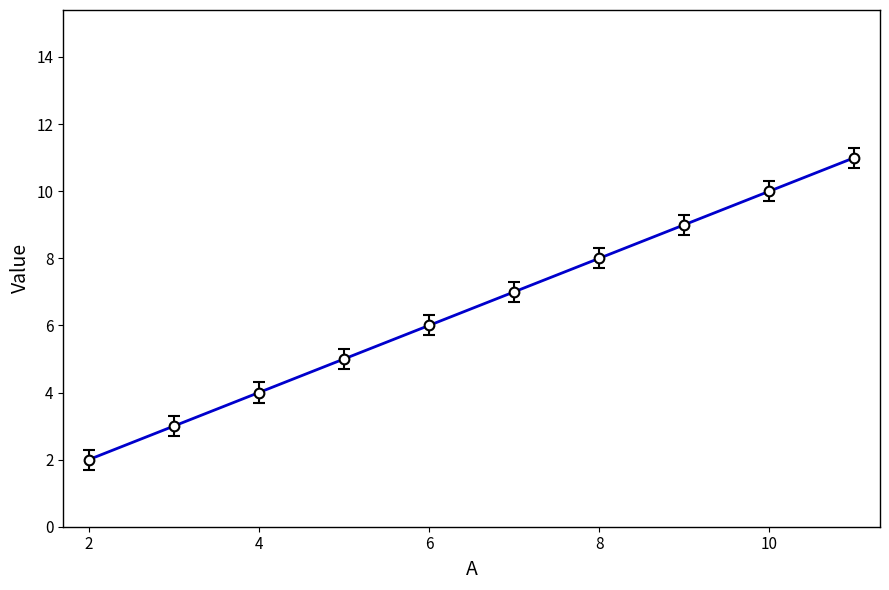

What is the sum of the values at 12 and 0?

10.0